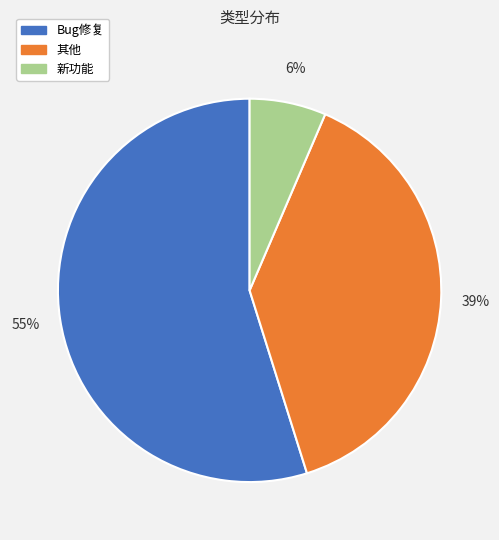

Does 其他 account for over 50% of the chart?

No